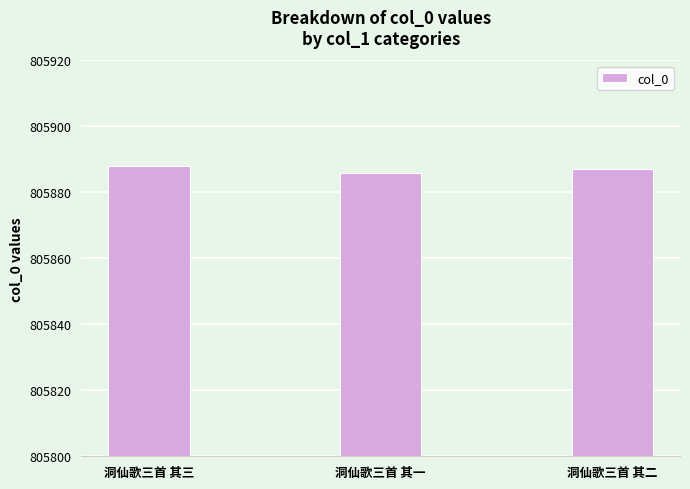

What is the value of the 1st bar from the left?

805888